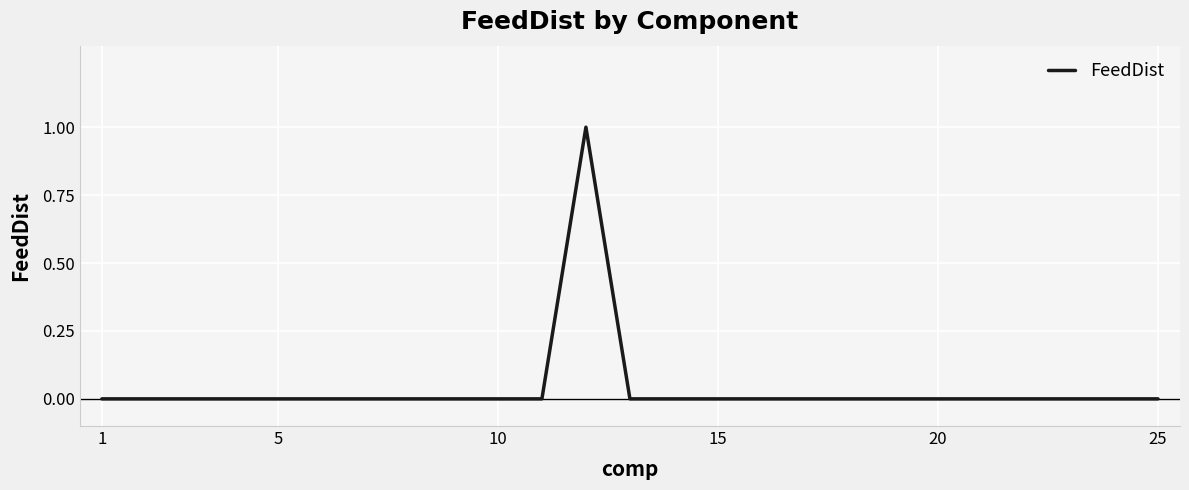

How many values are between 0 and 1?

25